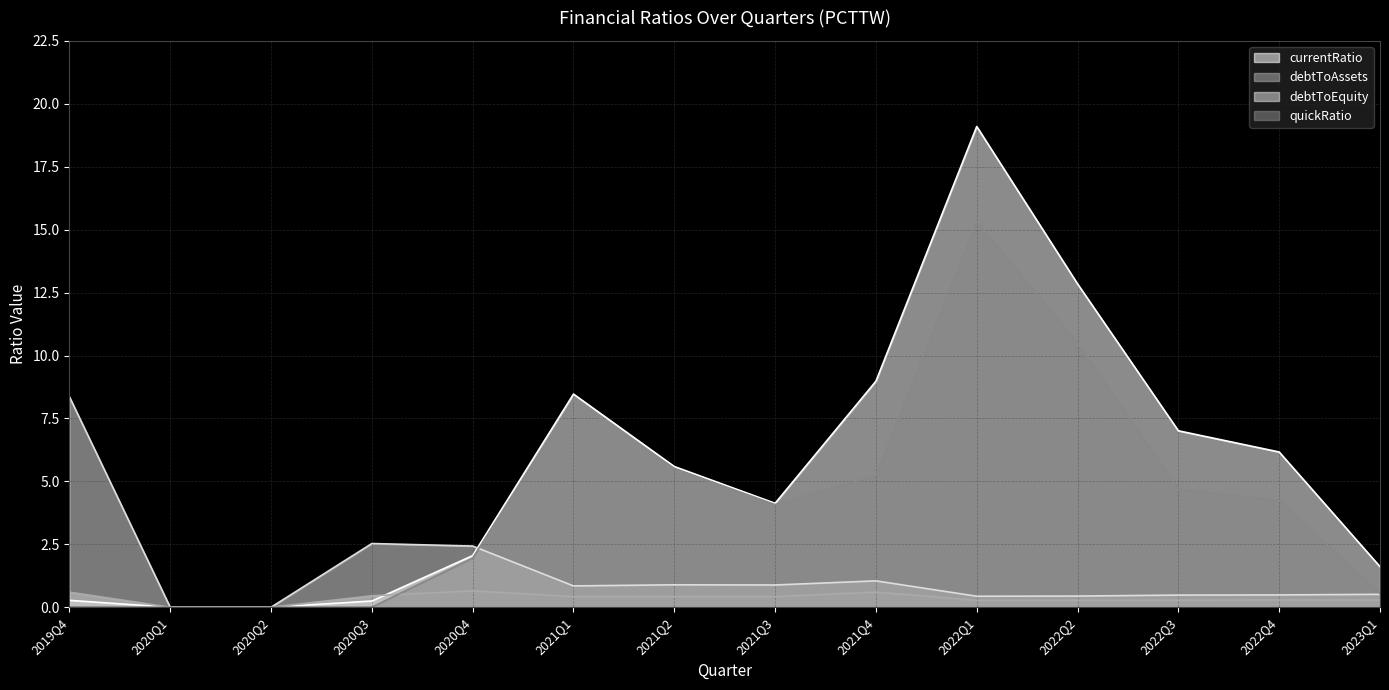

What value does the debtToEquity series have at 2020Q3?

2.5